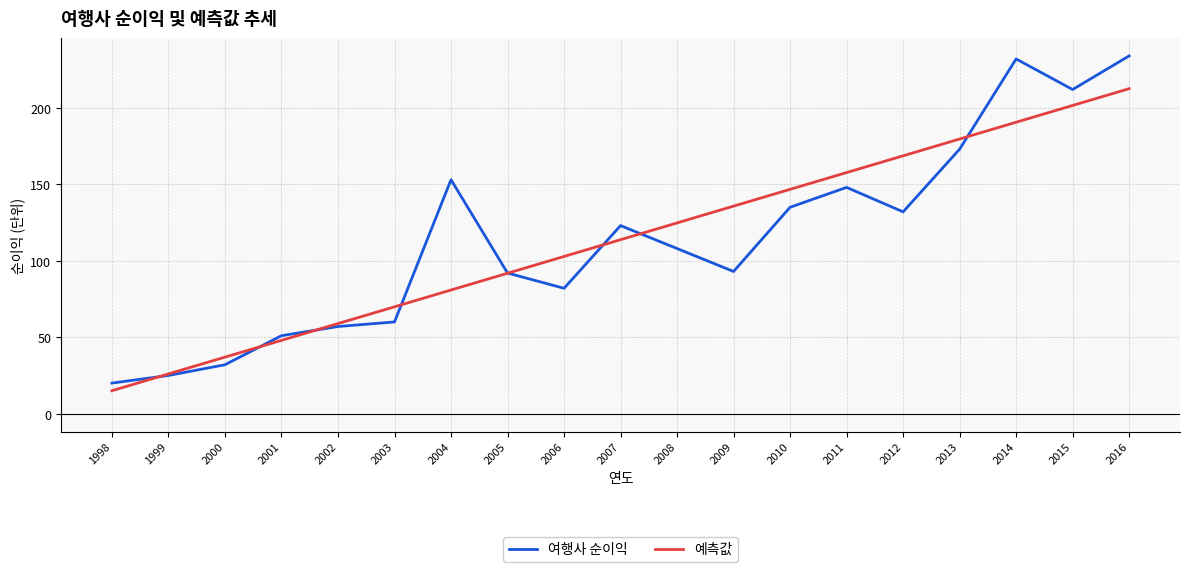

What is the total value across all series at 2012?

300.7